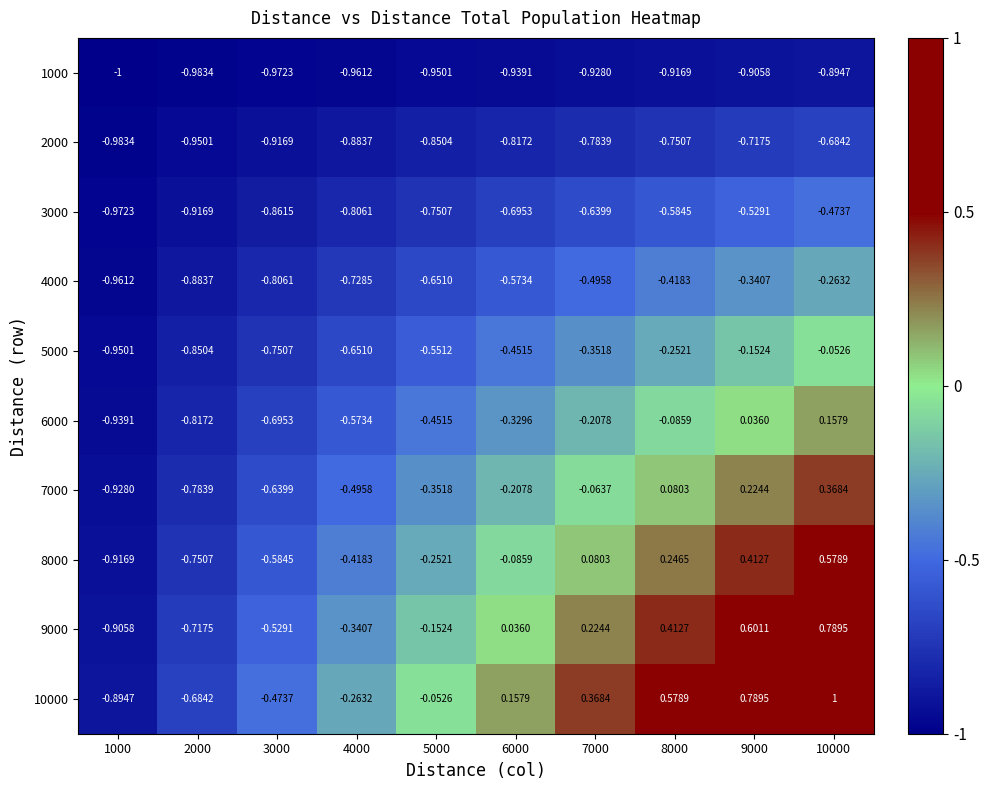

What is the minimum value shown in the chart?

-1.0